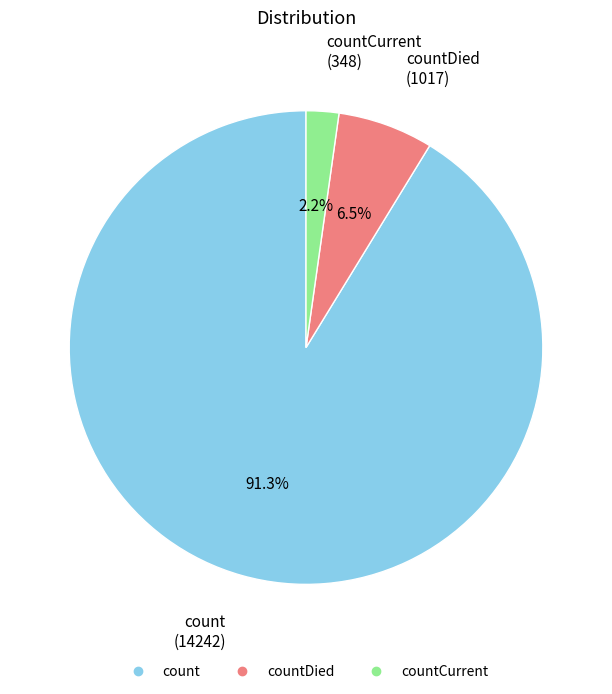

Is there a majority slice in this chart?

Yes